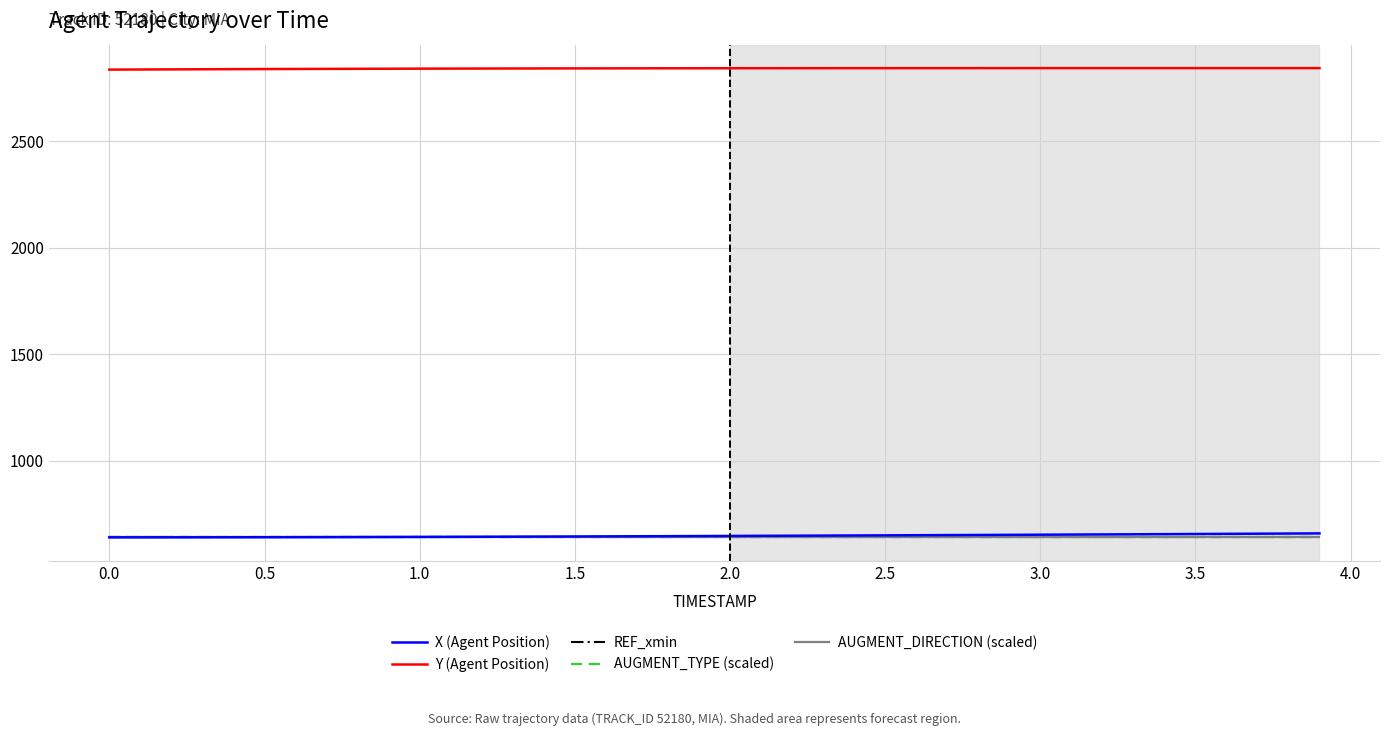

Does the chart have visible grid lines?

Yes